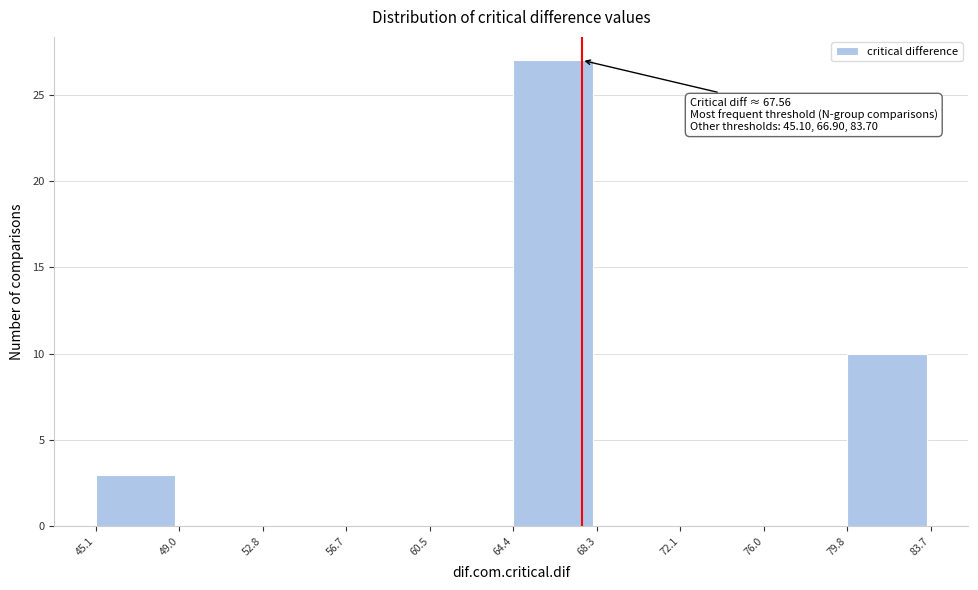

Over which range of the x-axis is the bar tallest?

64.4 to 68.3